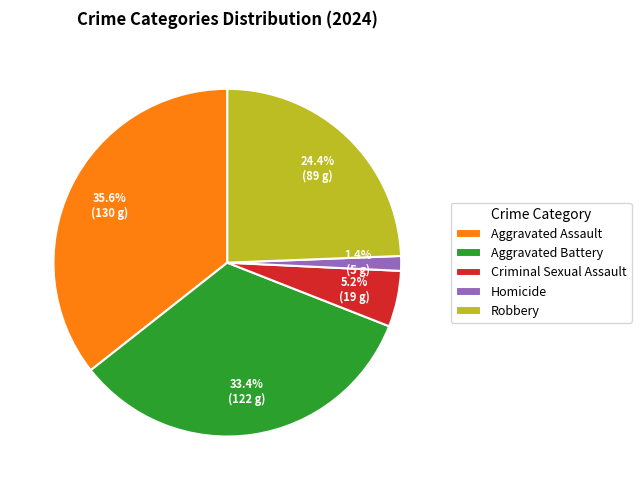

To the nearest percent, what is the combined percentage of Aggravated Battery and Criminal Sexual Assault?

39%